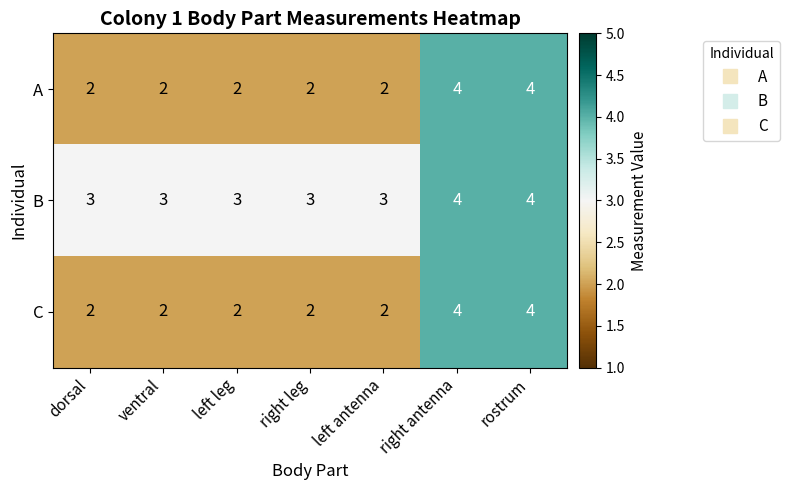

Which series has the largest total across all categories?

B